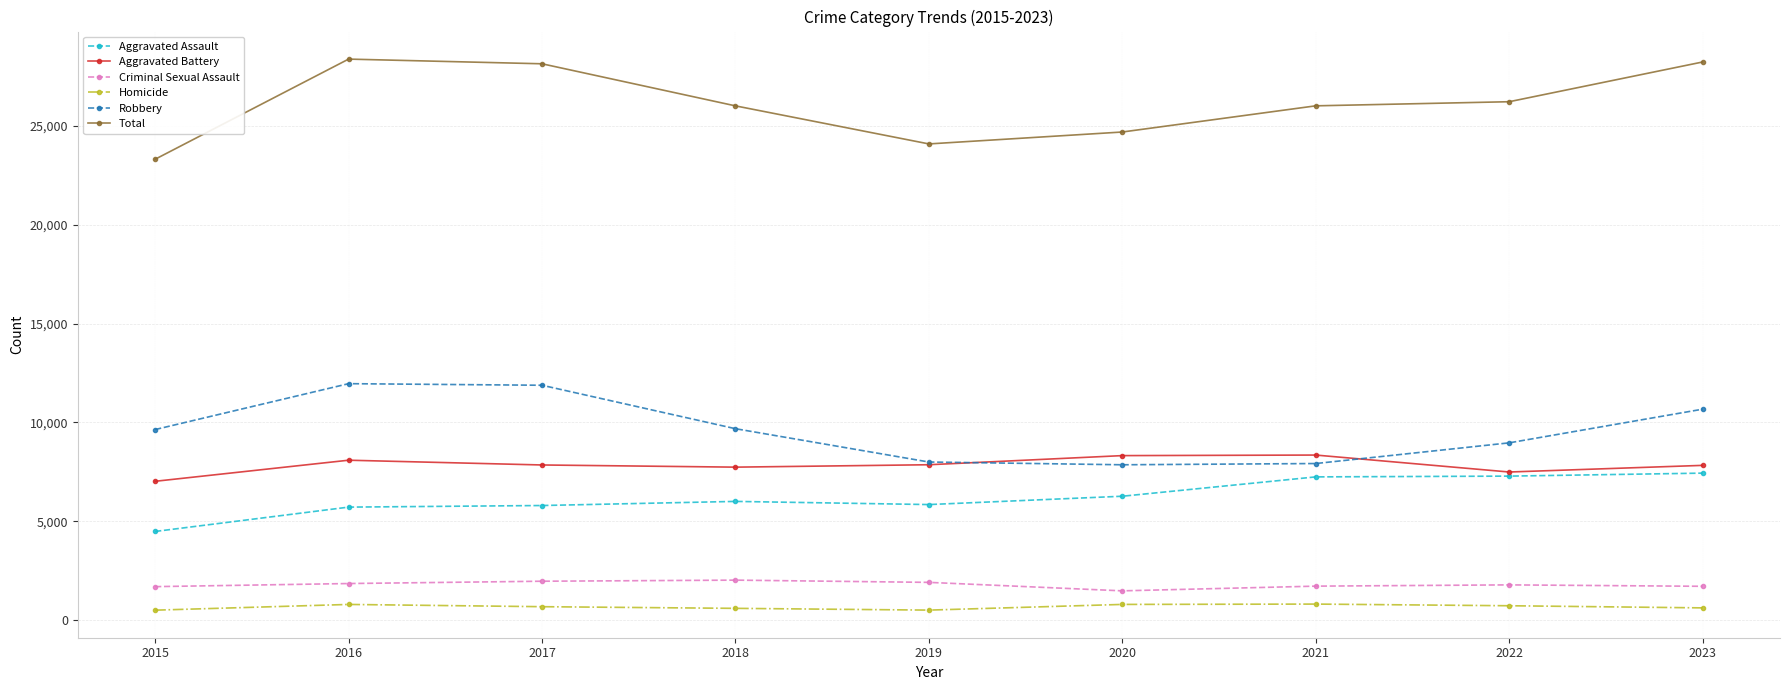

Which series has the widest spread of values?

Total